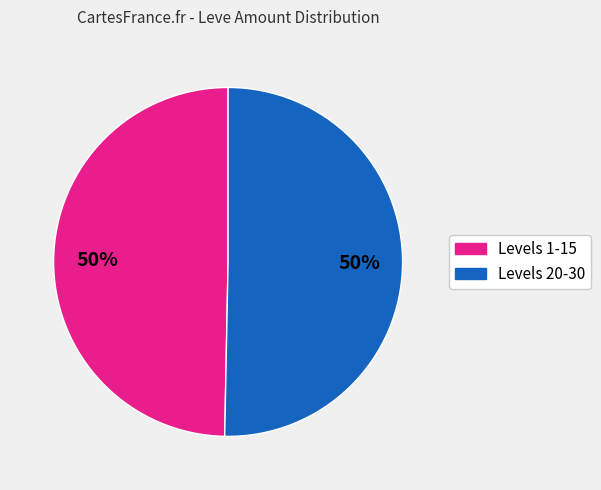

To the nearest percent, what is the average slice percentage?

50%